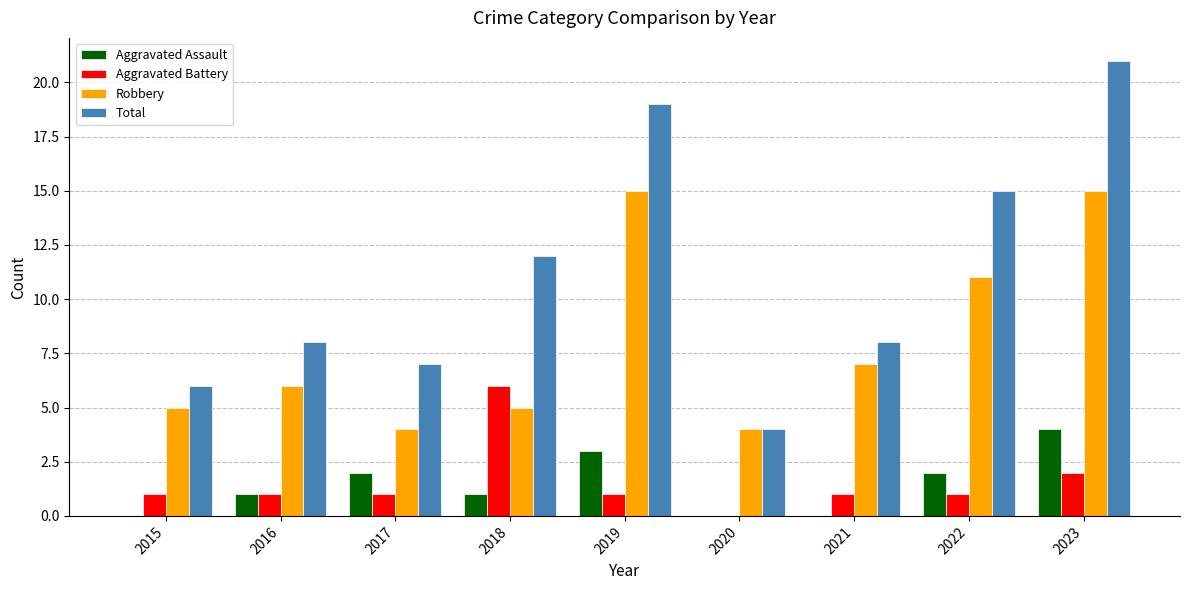

How many data points does each series have?

9